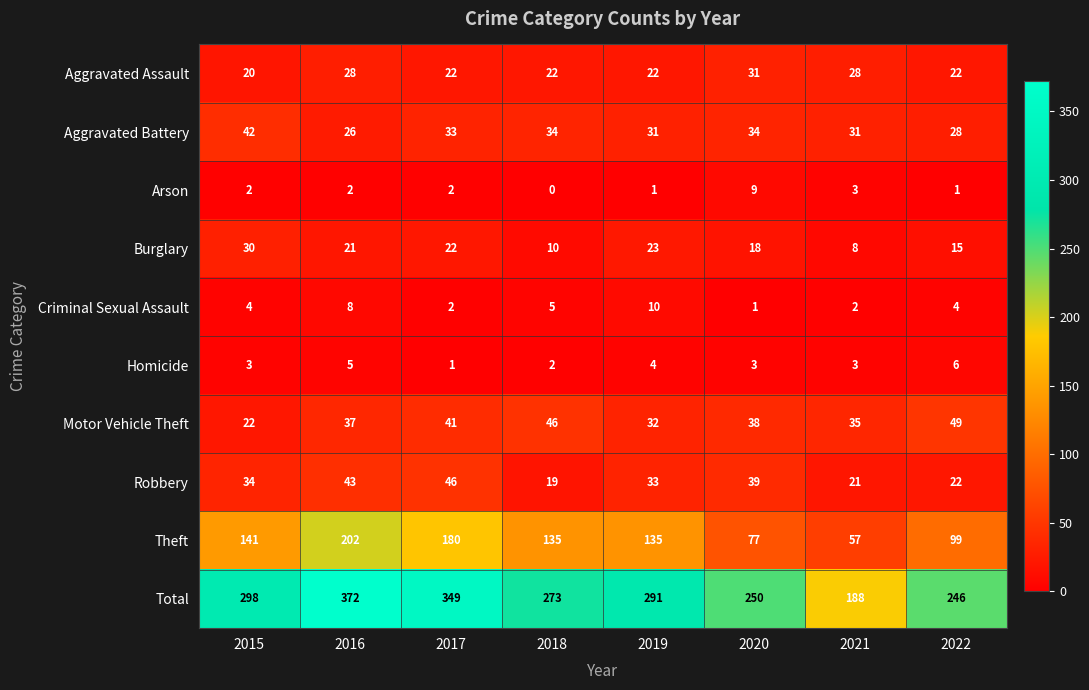

Which series has the largest range (max minus min)?

Total